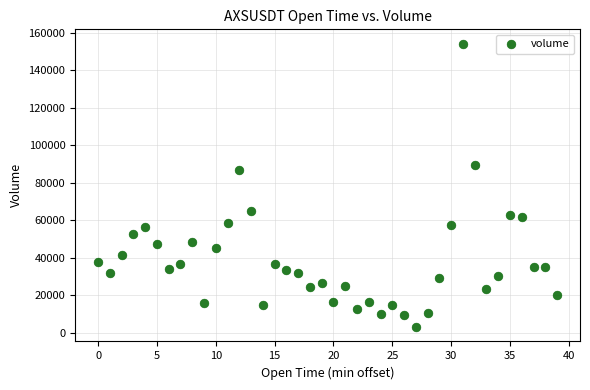

What is the range of Y values (max minus min)?

151332